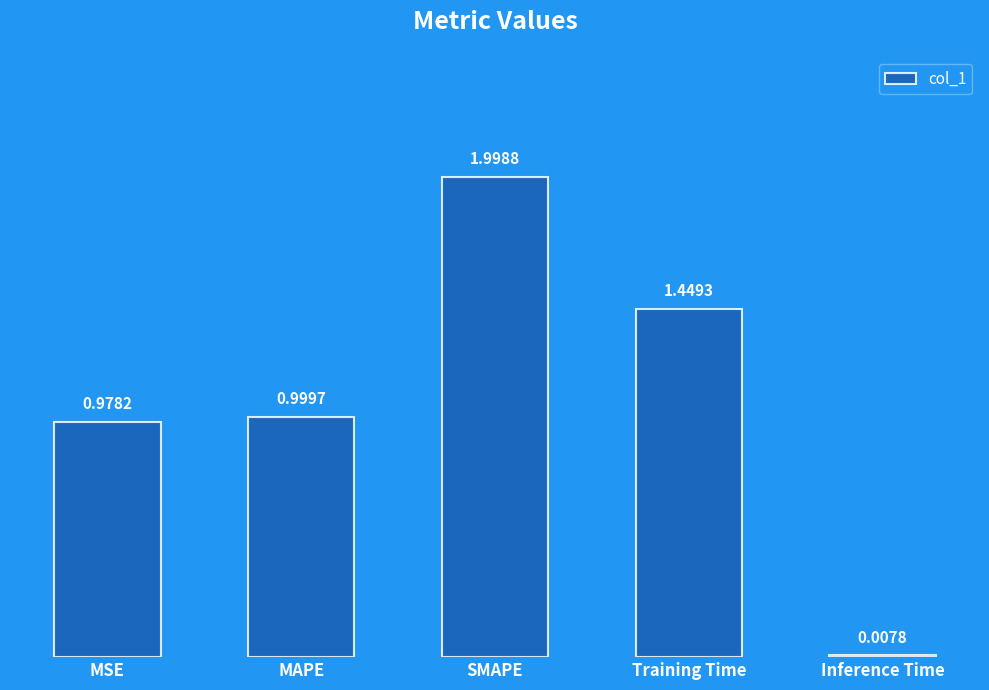

What is the change in value from Training Time to Inference Time?

-1.4